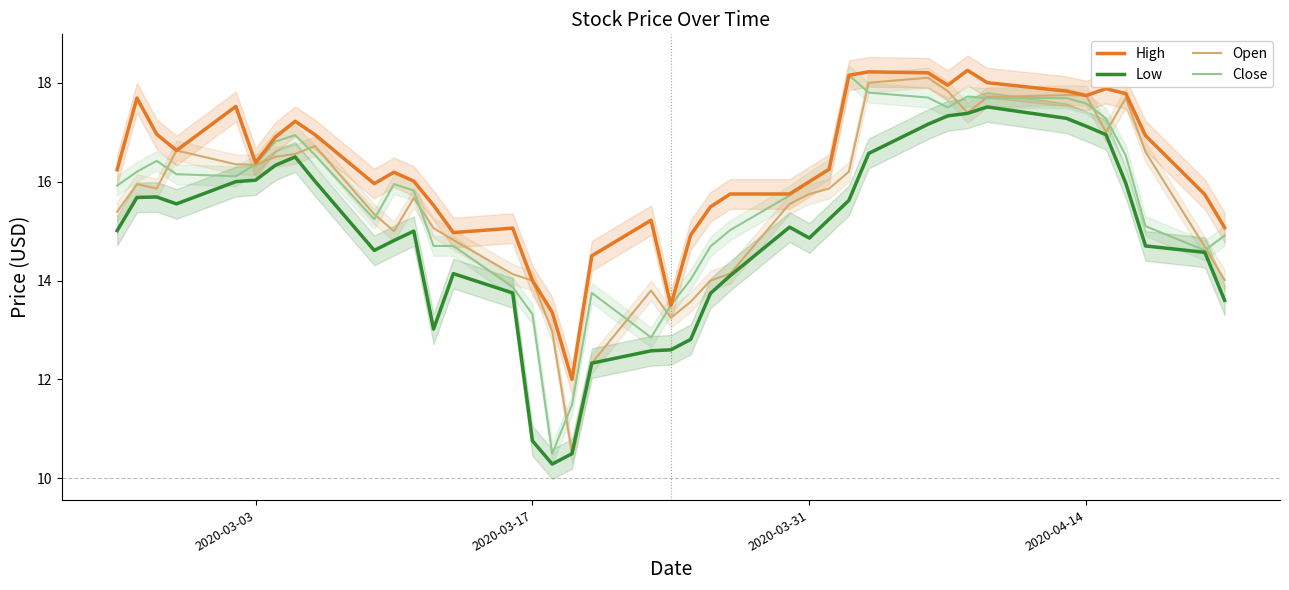

The High series shows 17.7 at 2020-04-14. True or false?

True